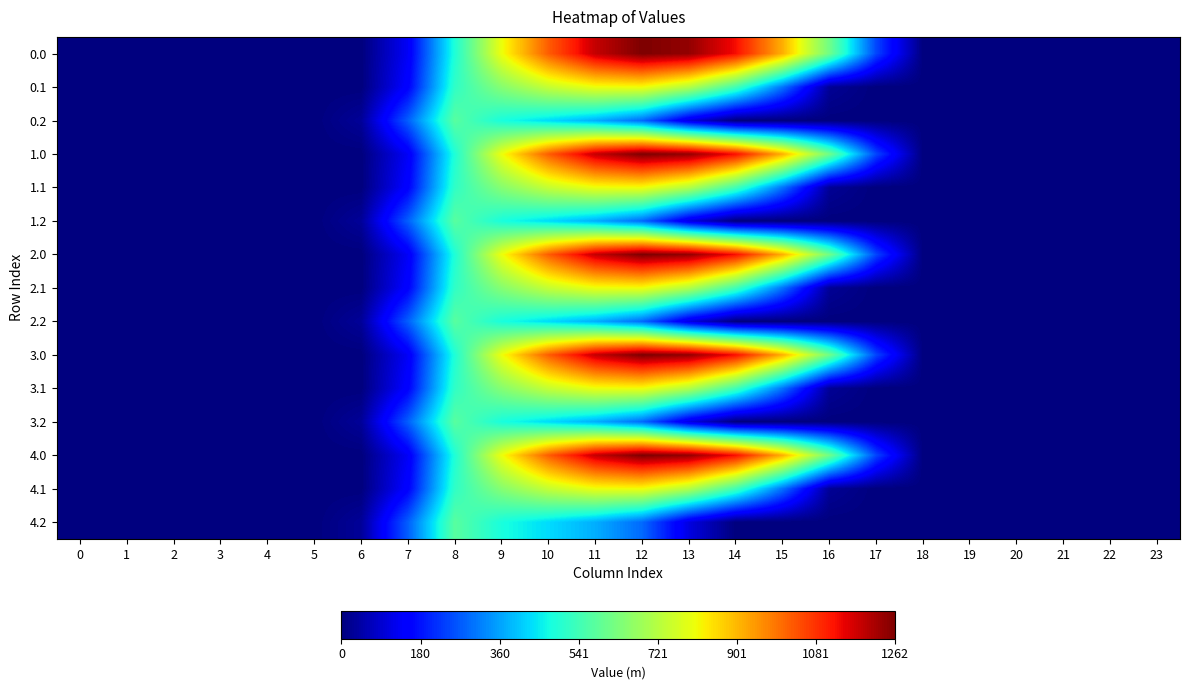

Rank the series at 6 from highest to lowest value.

0.2, 1.2, 2.2, 3.2, 4.2, 0.0, 0.1, 1.0, 1.1, 2.0, 2.1, 3.0, 3.1, 4.0, 4.1